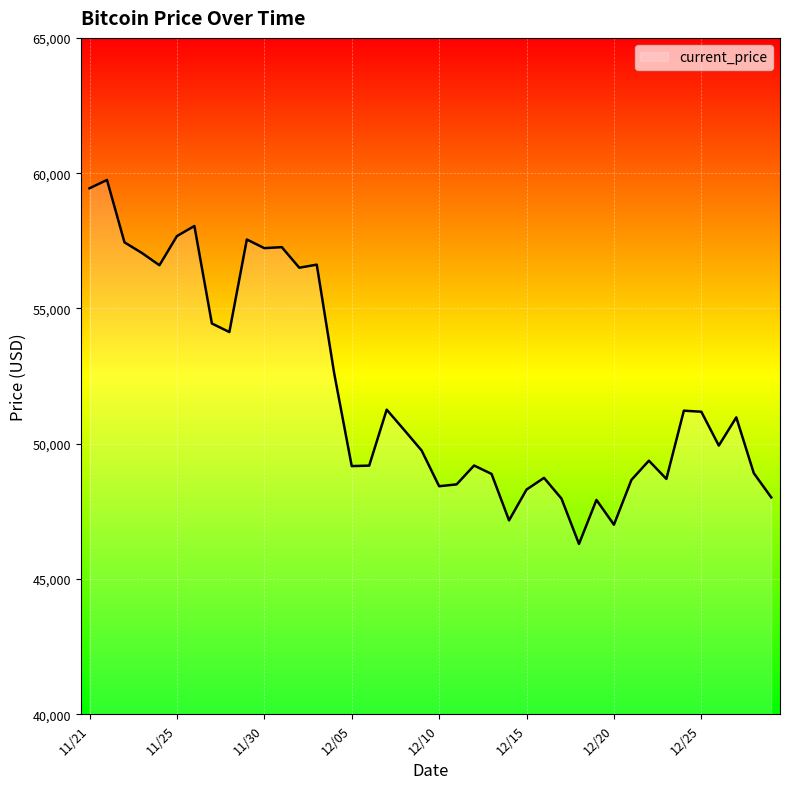

What is the difference between the maximum and minimum values?

13453